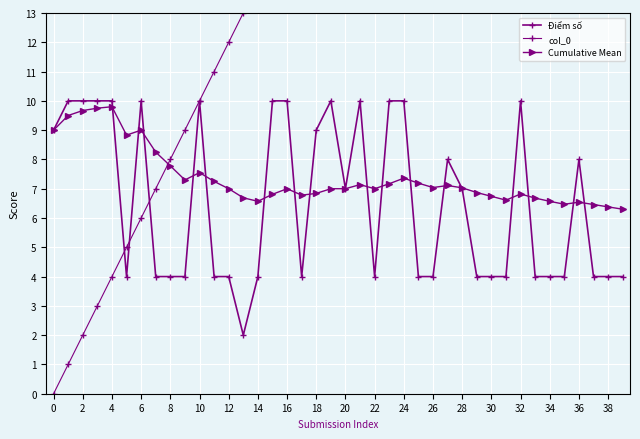

At 25, list the series in order from largest to smallest.

col_0, Cumulative Mean, Điểm số